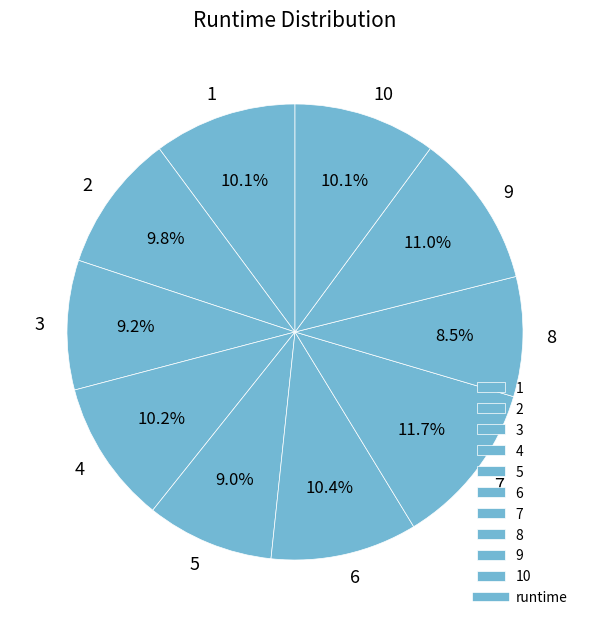

To the nearest percent, what is the combined percentage of 5 and 2?

19%